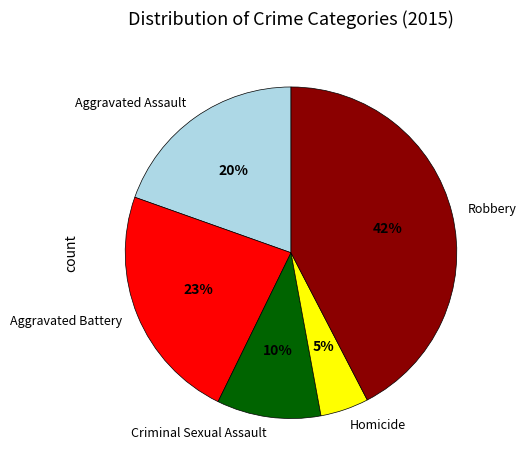

Rank the categories by value from highest to lowest.

Robbery, Aggravated Battery, Aggravated Assault, Criminal Sexual Assault, Homicide